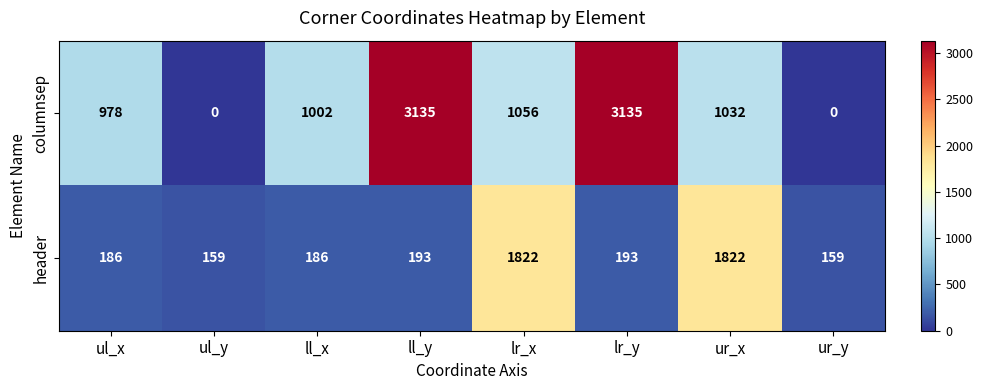

What is the average value of the header series?

590